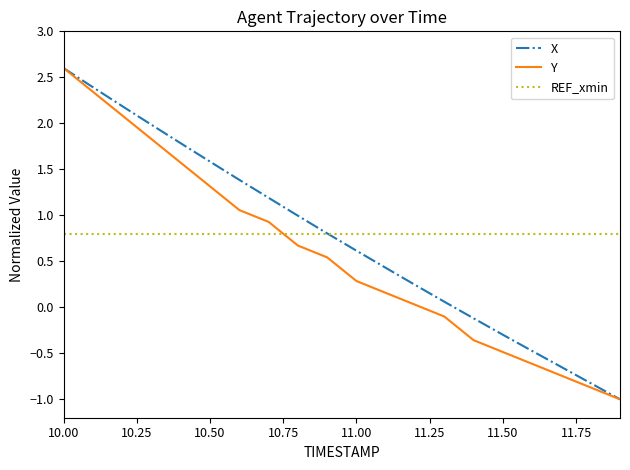

How many times do REF_xmin and Y cross each other?

1